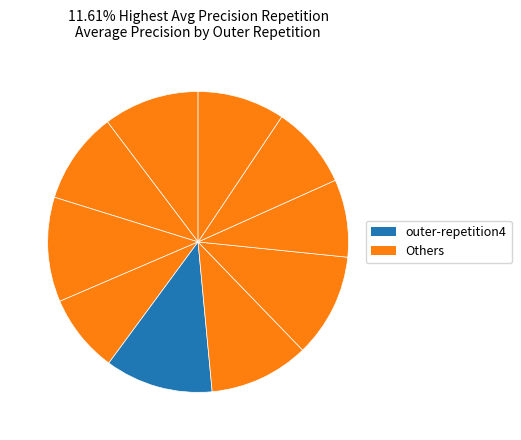

Which slice is the smallest?

outer-repetition7